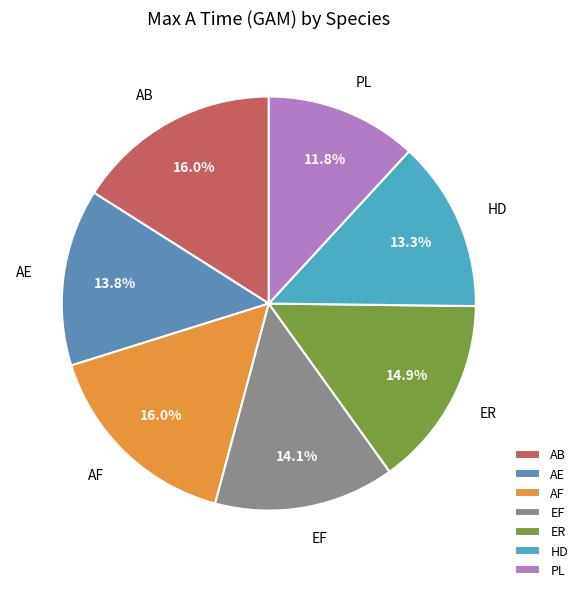

What is the ratio of the value at ER to the value at HD?

1.1